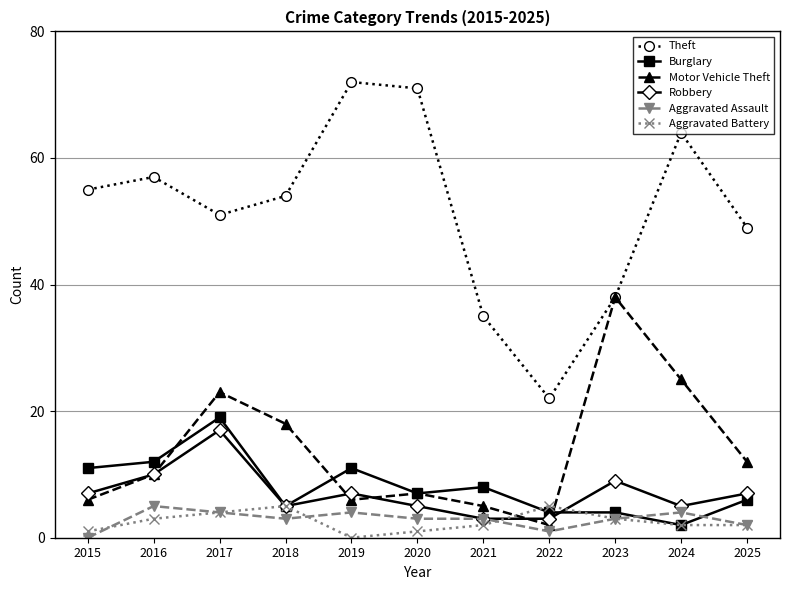

What is the spread (max minus min) of values at 2018?

51